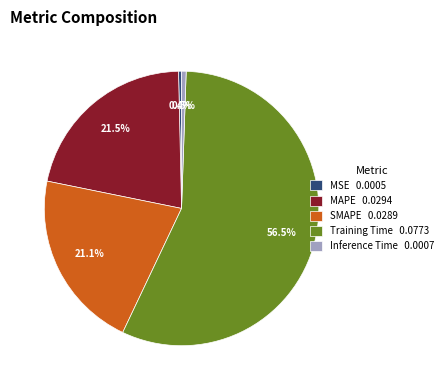

Count the number of slices in the pie.

5